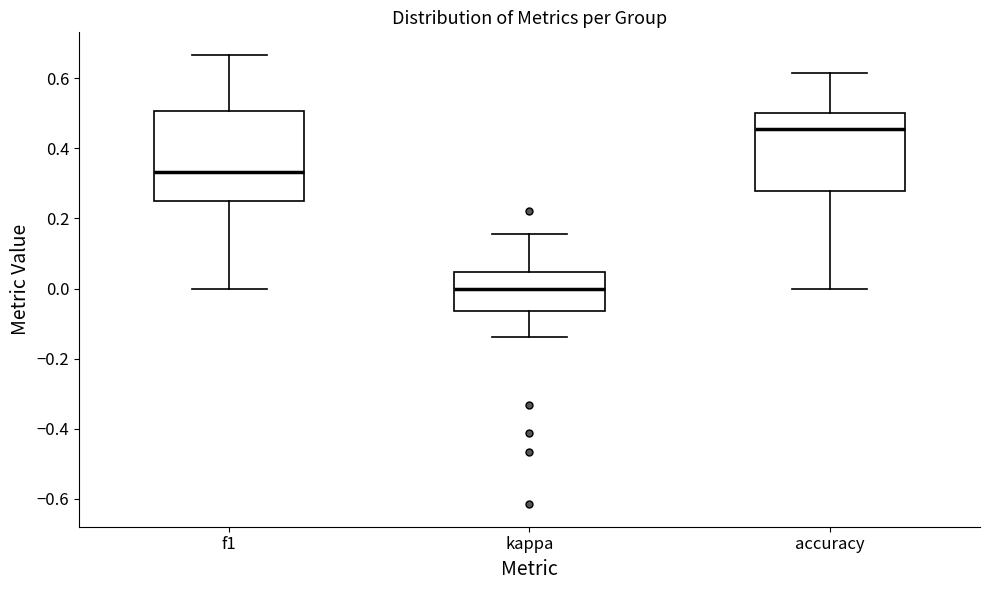

Comparing the boxes themselves (not the whiskers), which one is the tallest?

f1